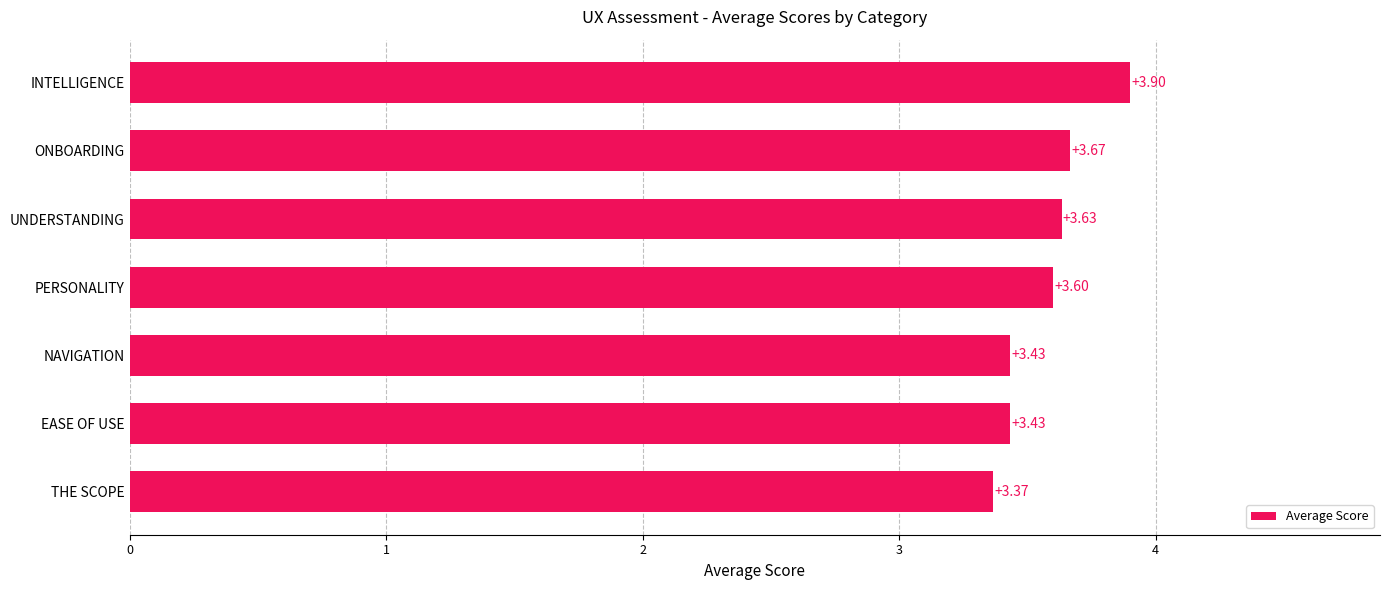

What is the average value?

3.6